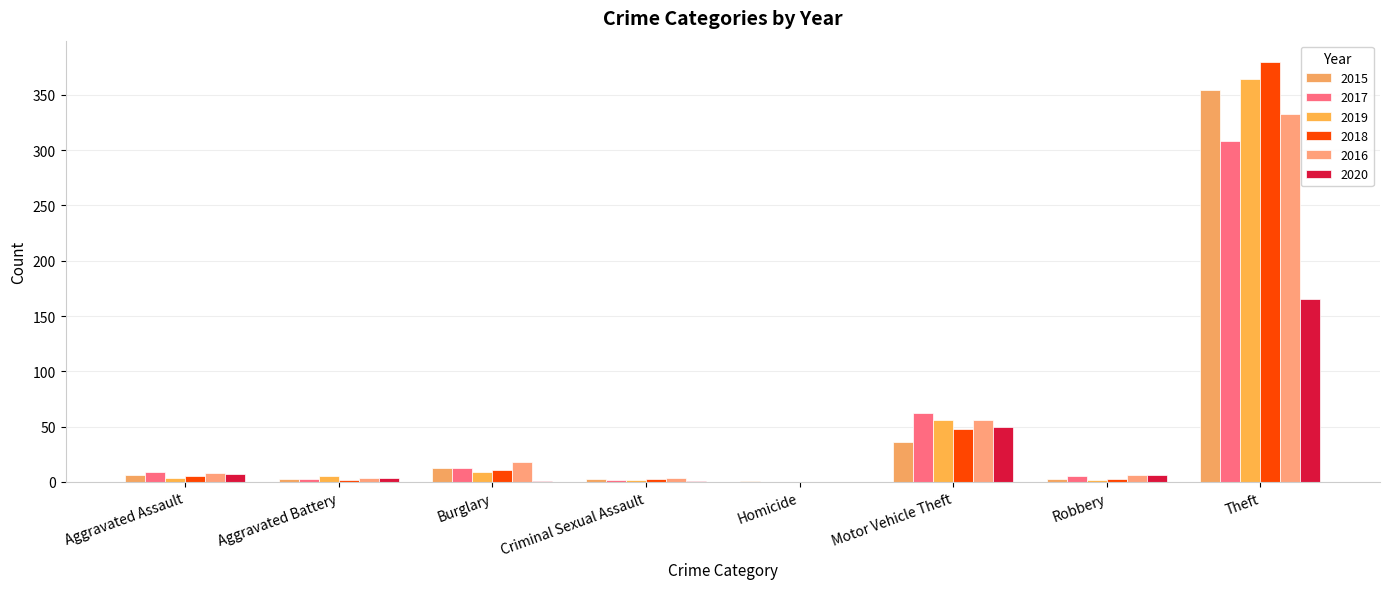

Reading left to right, list all the values displayed in this chart.

2015: Aggravated Assault=6	Aggravated Battery=3	Burglary=13	Criminal Sexual Assault=3	Homicide=1	Motor Vehicle Theft=36	Robbery=3	Theft=354
2017: Aggravated Assault=9	Aggravated Battery=3	Burglary=13	Criminal Sexual Assault=2	Homicide=0	Motor Vehicle Theft=62	Robbery=5	Theft=308
2019: Aggravated Assault=4	Aggravated Battery=5	Burglary=9	Criminal Sexual Assault=2	Homicide=0	Motor Vehicle Theft=56	Robbery=2	Theft=364
2018: Aggravated Assault=5	Aggravated Battery=2	Burglary=11	Criminal Sexual Assault=3	Homicide=0	Motor Vehicle Theft=48	Robbery=3	Theft=380
2016: Aggravated Assault=8	Aggravated Battery=4	Burglary=18	Criminal Sexual Assault=4	Homicide=0	Motor Vehicle Theft=56	Robbery=6	Theft=333
2020: Aggravated Assault=7	Aggravated Battery=4	Burglary=1	Criminal Sexual Assault=1	Homicide=0	Motor Vehicle Theft=50	Robbery=6	Theft=165